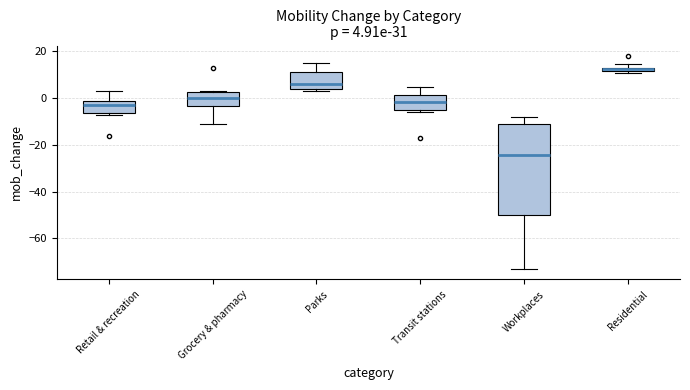

Comparing the boxes themselves (not the whiskers), which one is the tallest?

Workplaces